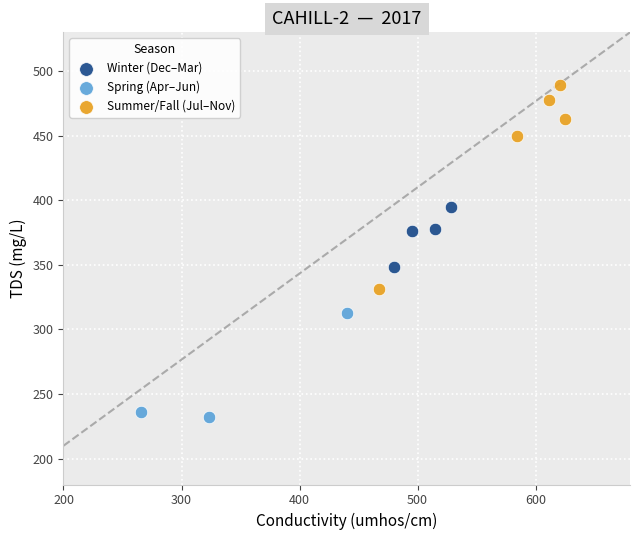

Which series has the widest spread of Y values?

Summer/Fall (Jul–Nov)